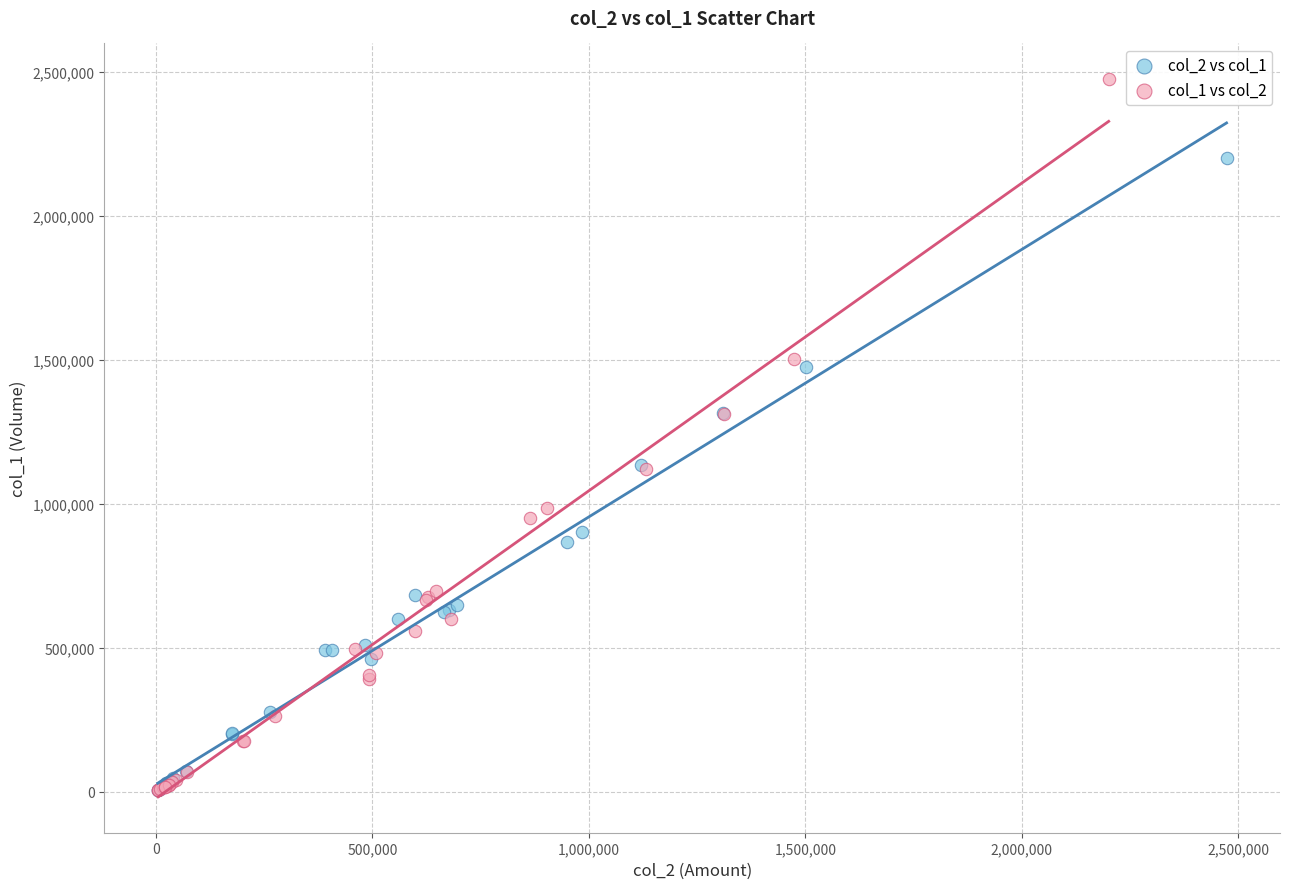

Which series contains the highest Y value?

col_1 vs col_2